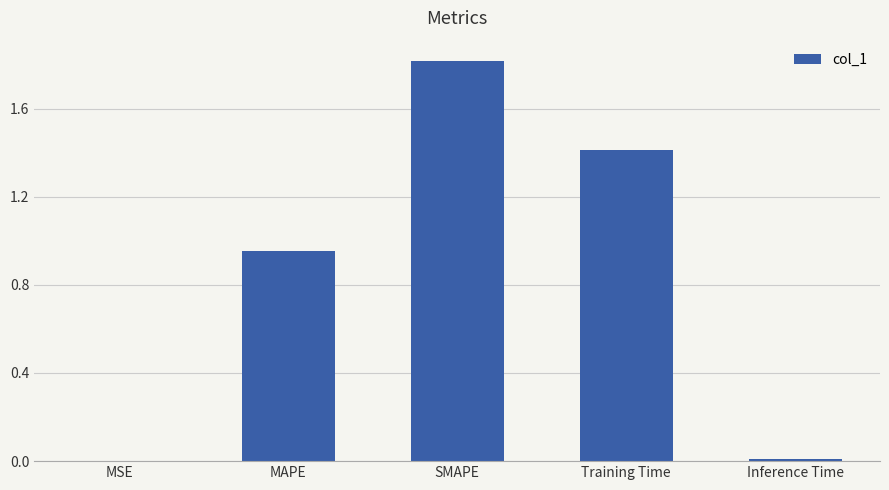

Count the number of categories in the chart.

5